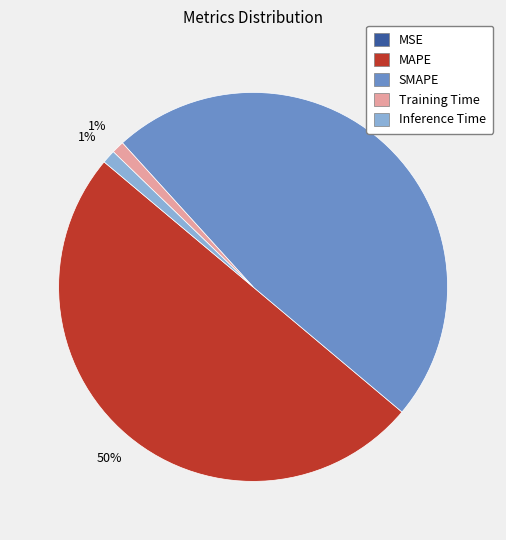

Combined, do SMAPE and Training Time account for over 50%?

No